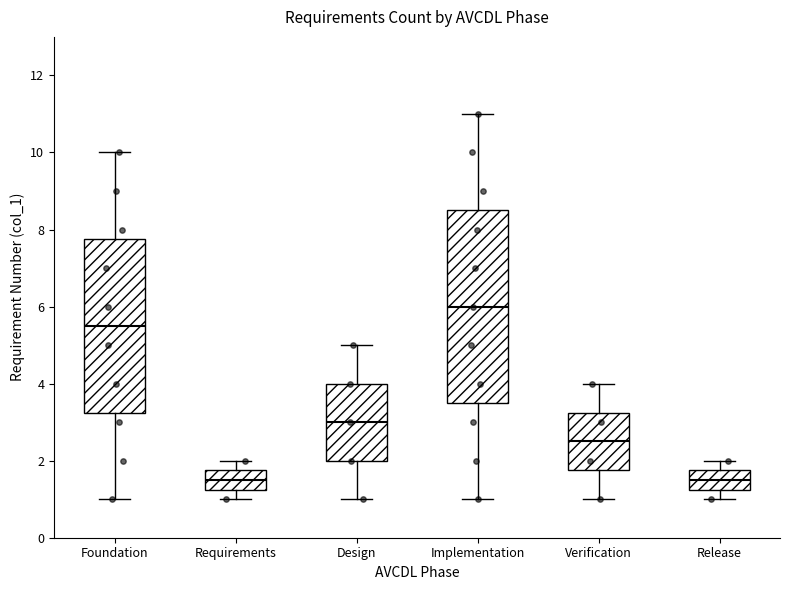

Which box's median line is the highest?

Implementation